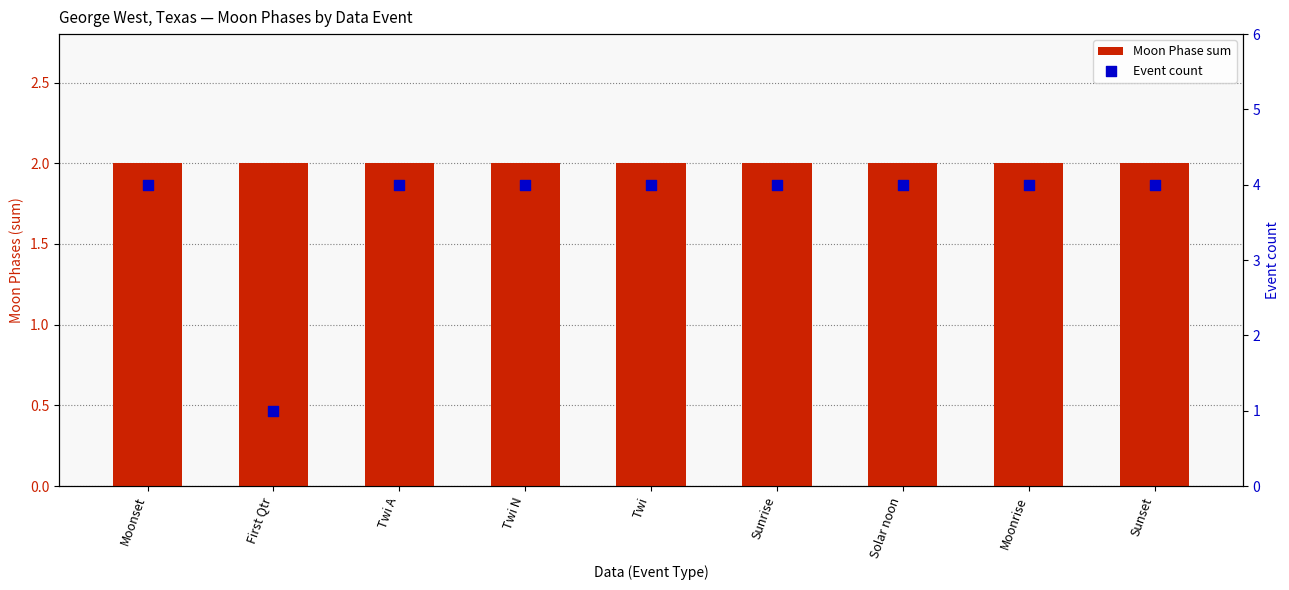

What are all the series names shown in the legend?

Moon Phase sum, Event count